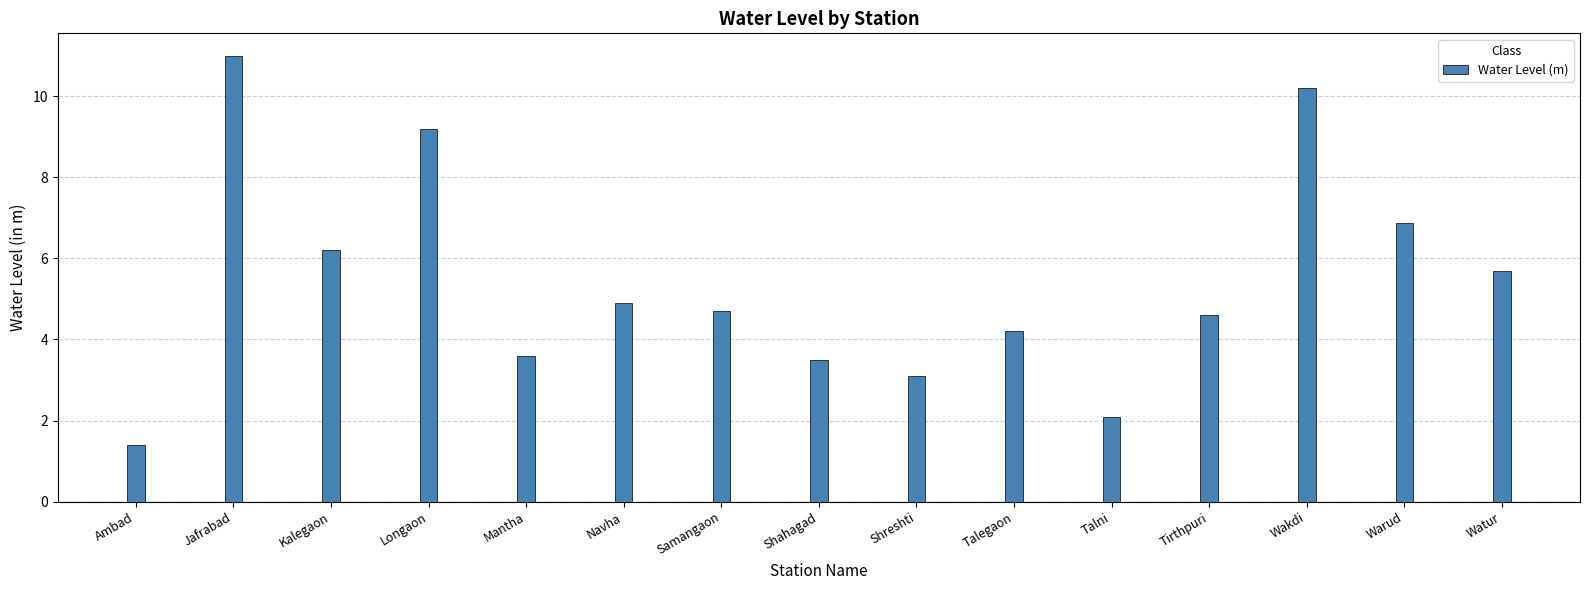

Is it true that the value at Watur is 5.7?

True